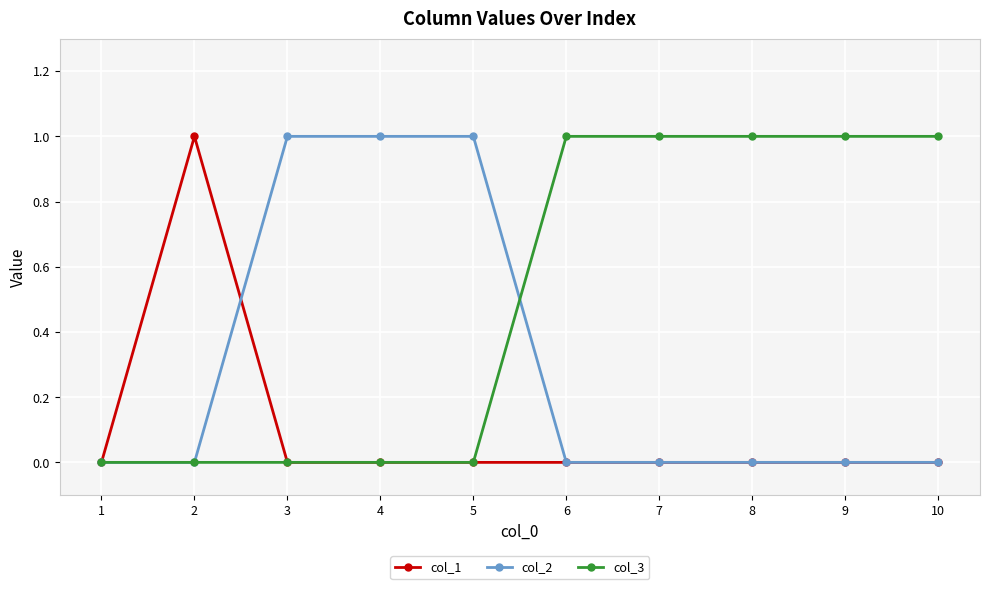

Reading right to left, what are all the values shown in this chart?

col_1: 10=0	9=0	8=0	7=0	6=0	5=0	4=0	3=0	2=1	1=0
col_2: 10=0	9=0	8=0	7=0	6=0	5=1	4=1	3=1	2=0	1=0
col_3: 10=1	9=1	8=1	7=1	6=1	5=0	4=0	3=0	2=0	1=0